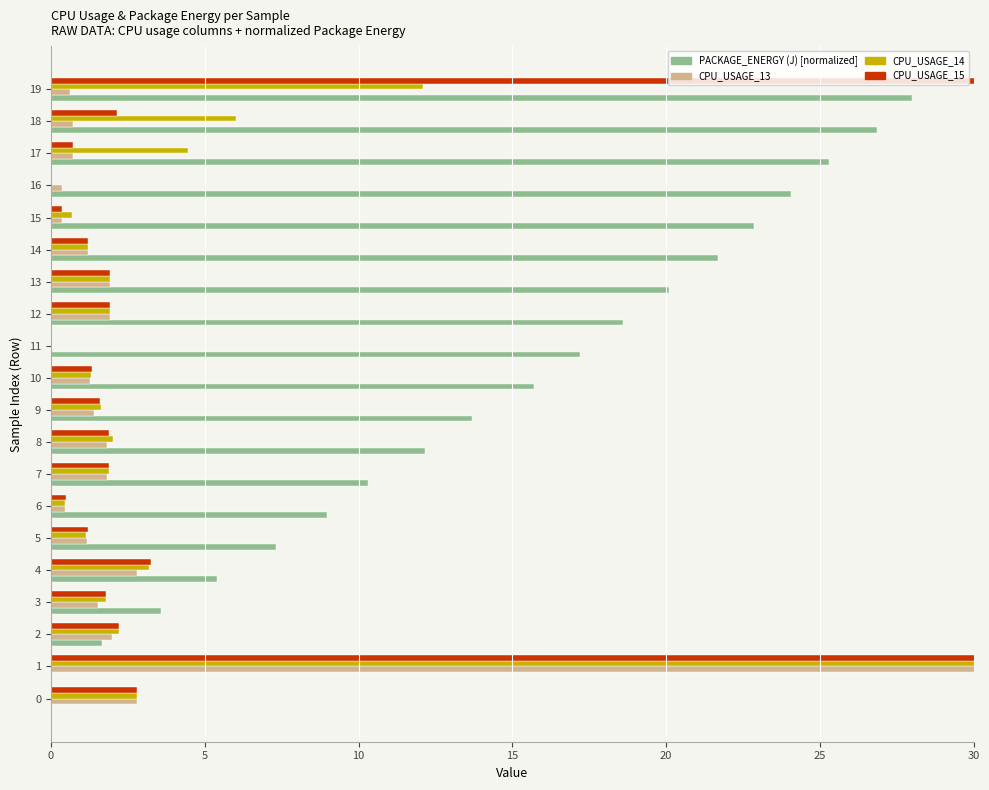

What is the maximum value for CPU_USAGE_13?

100.0